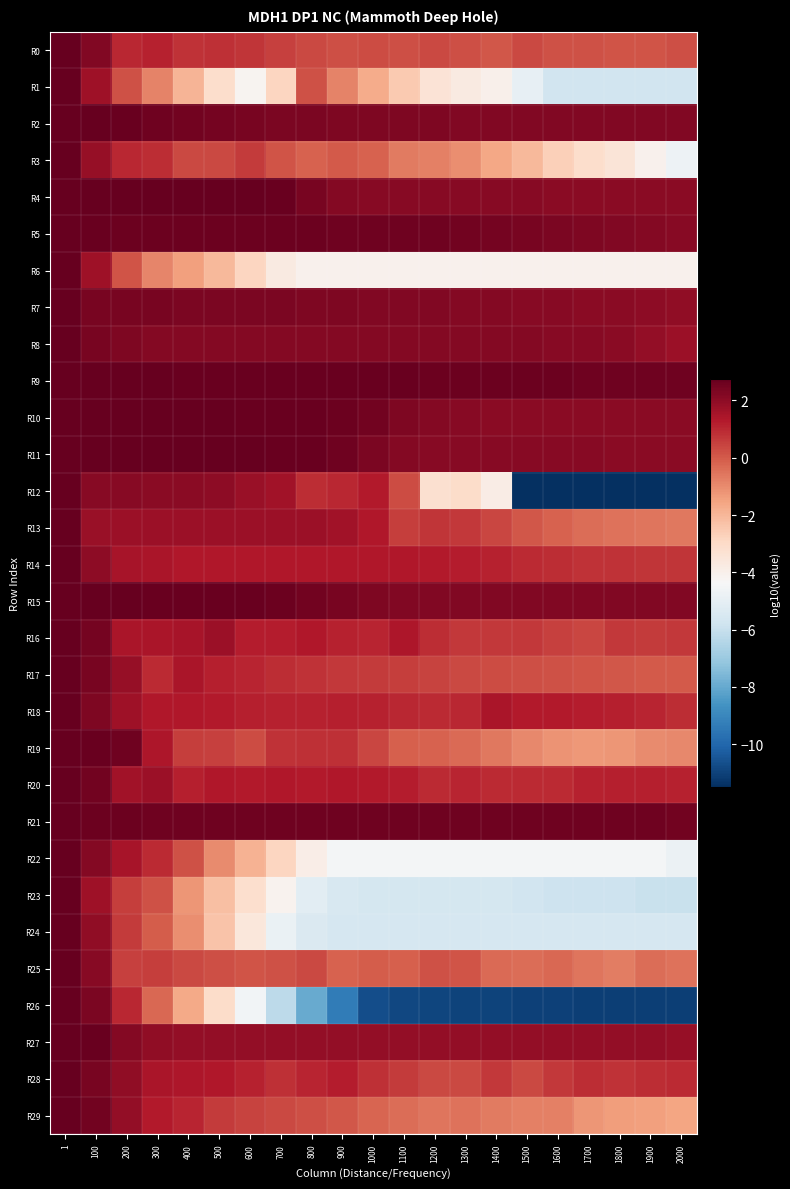

Which series has the largest range (max minus min)?

R12